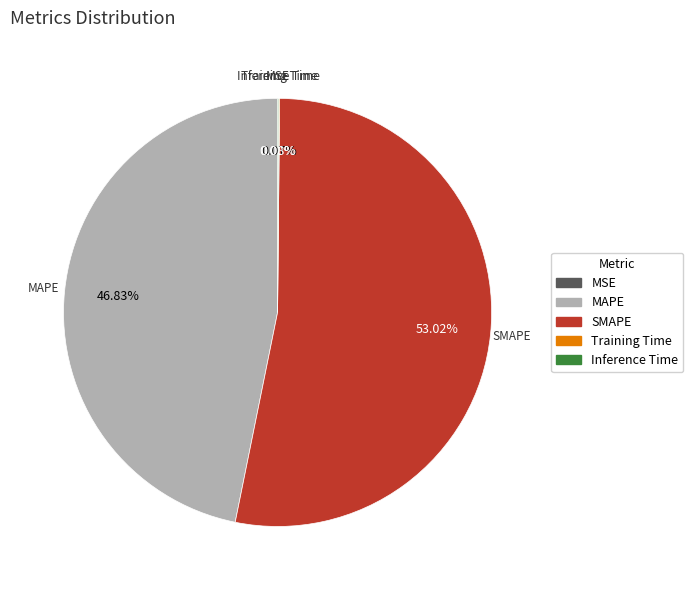

Which slice is the largest?

SMAPE